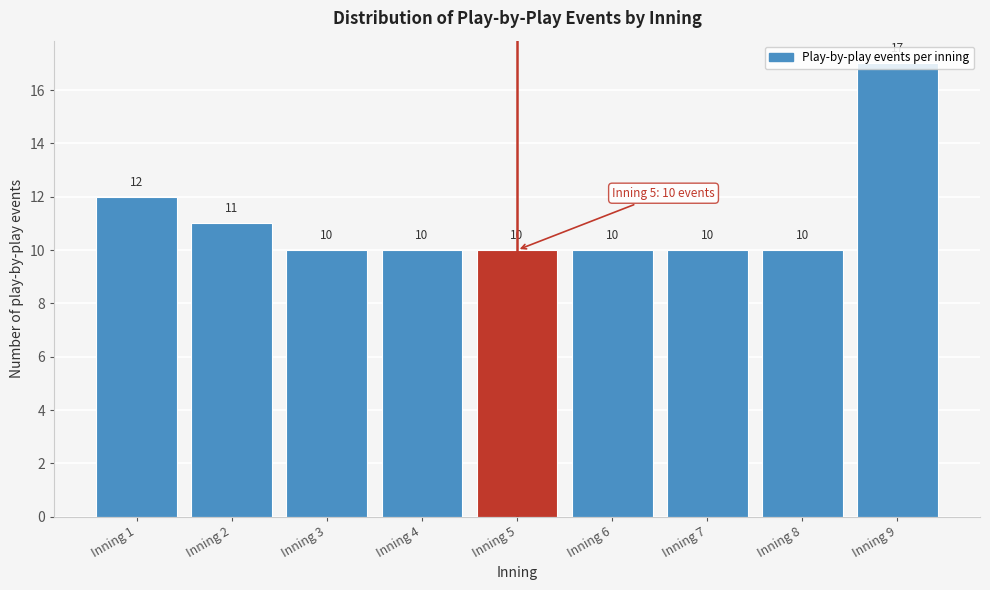

What is the difference between the maximum and minimum values?

7